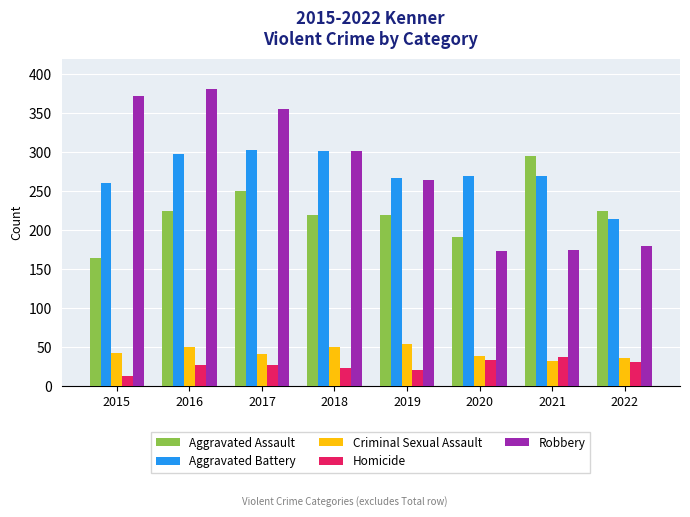

True or false: Criminal Sexual Assault has a value of 46 at 2021.

False